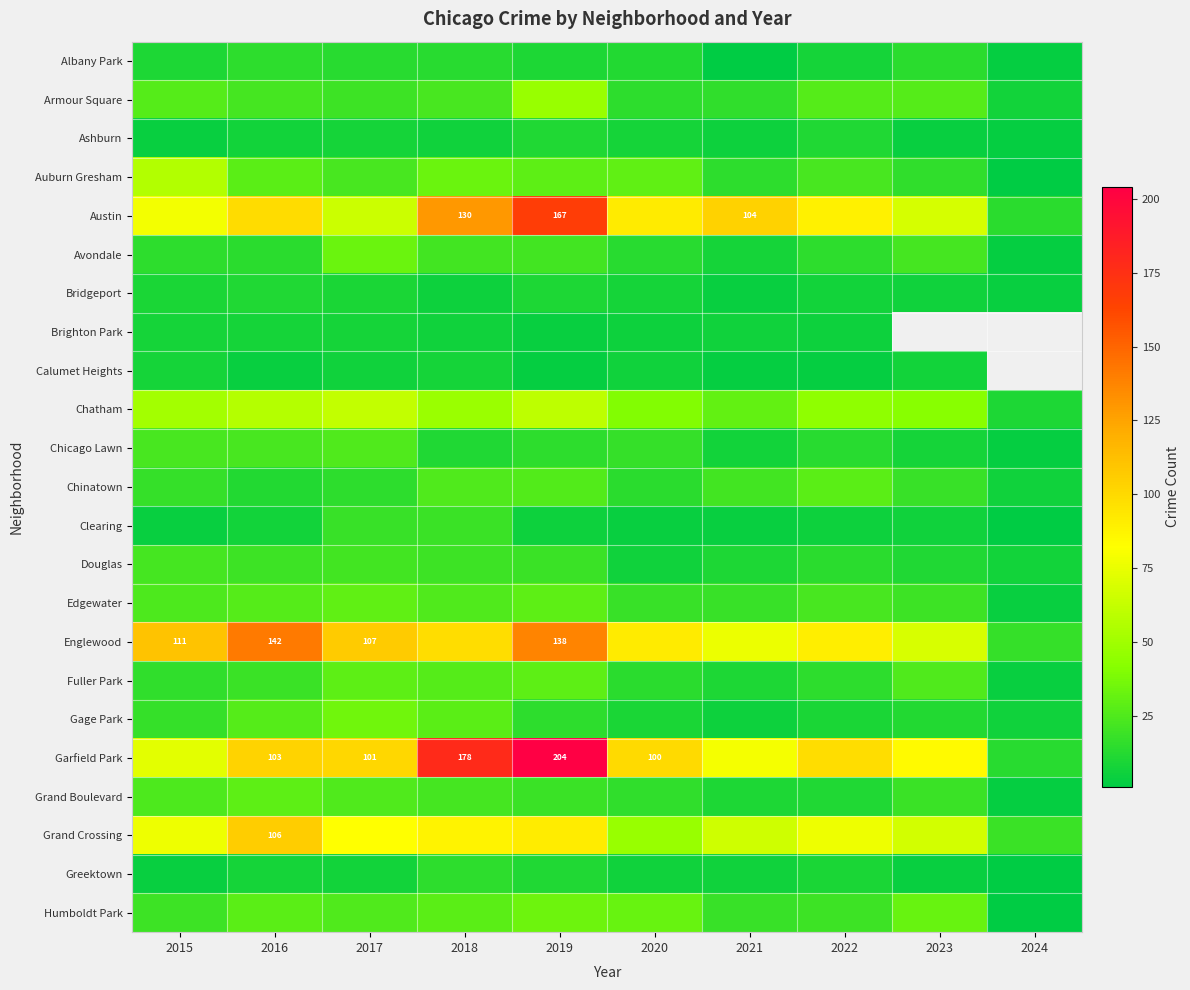

The Englewood series shows 138 at 2019. True or false?

True